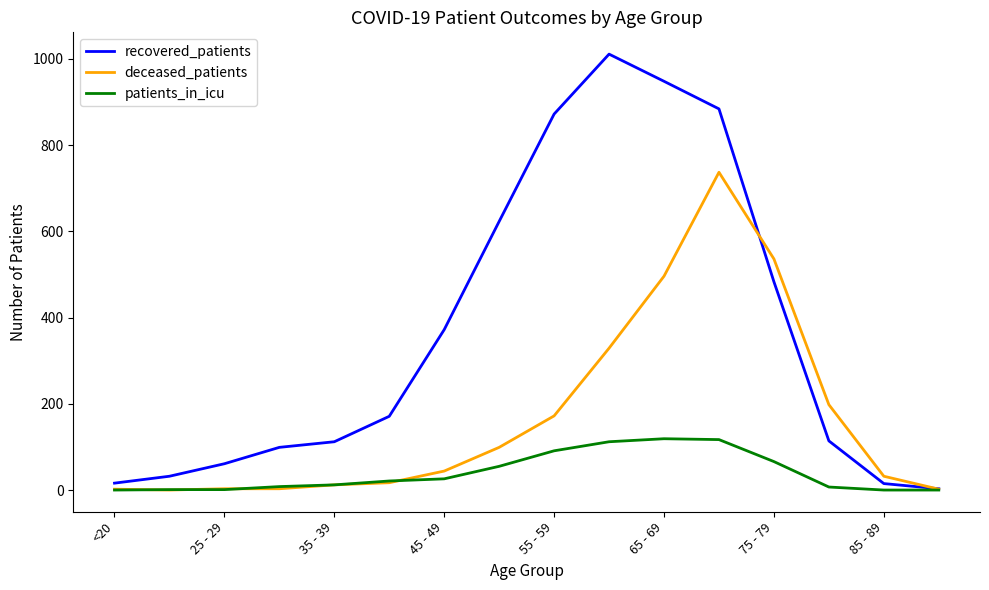

True or false: deceased_patients has more than 0 interior local peaks.

True